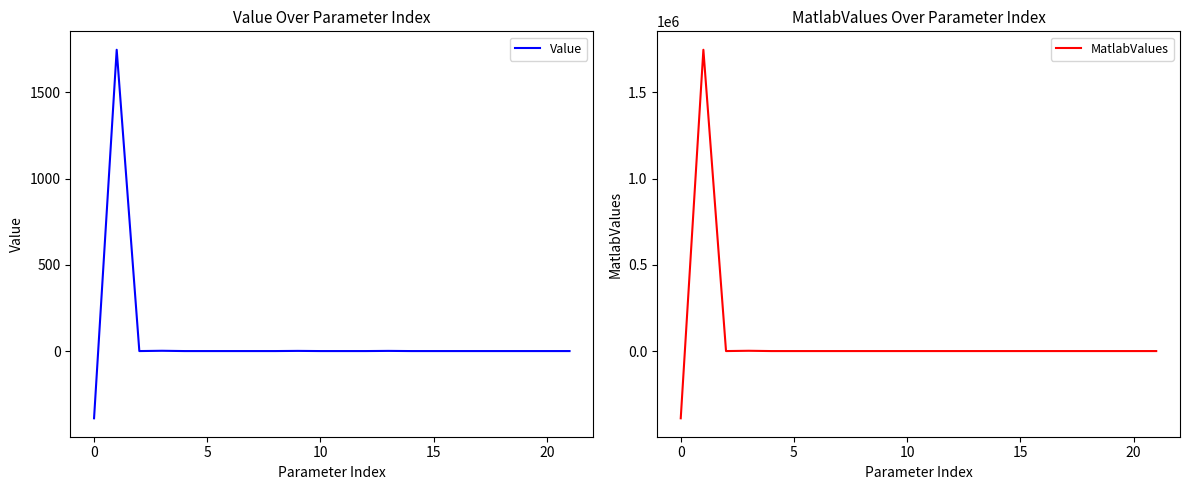

What is the lowest value of the Value series?

-390.0